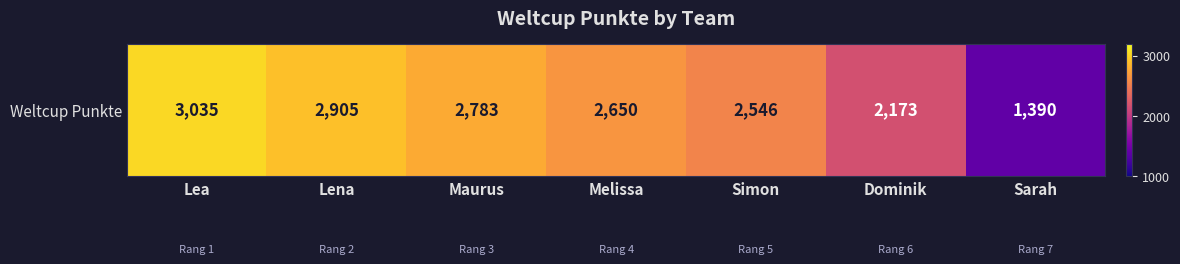

Reading left to right, list all the values displayed in this chart.

Lea=3035	Lena=2905	Maurus=2783	Melissa=2650	Simon=2546	Dominik=2173	Sarah=1390